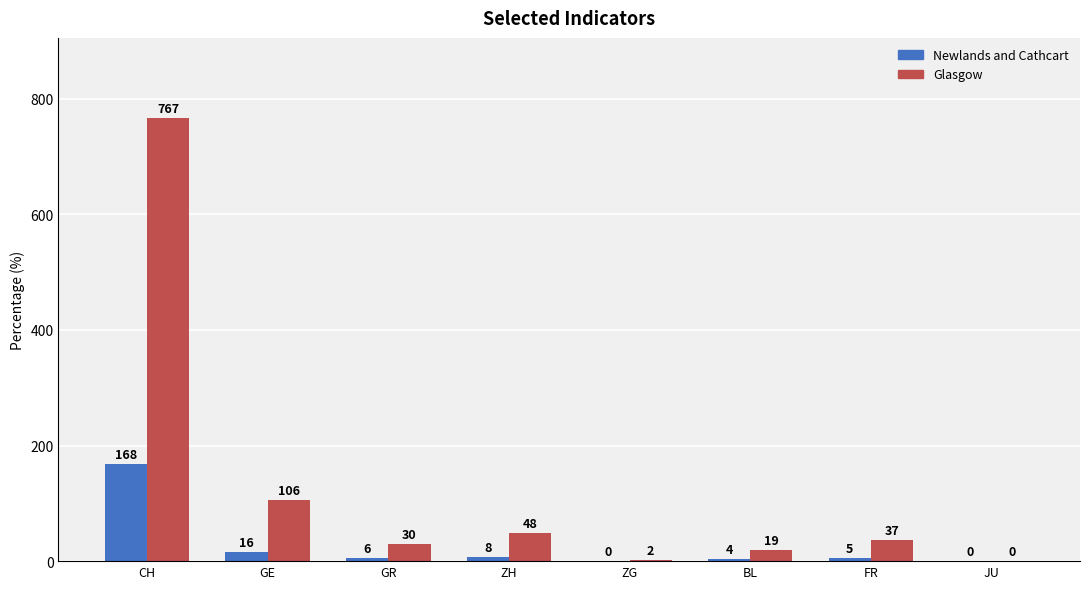

How many distinct data groups are displayed?

2